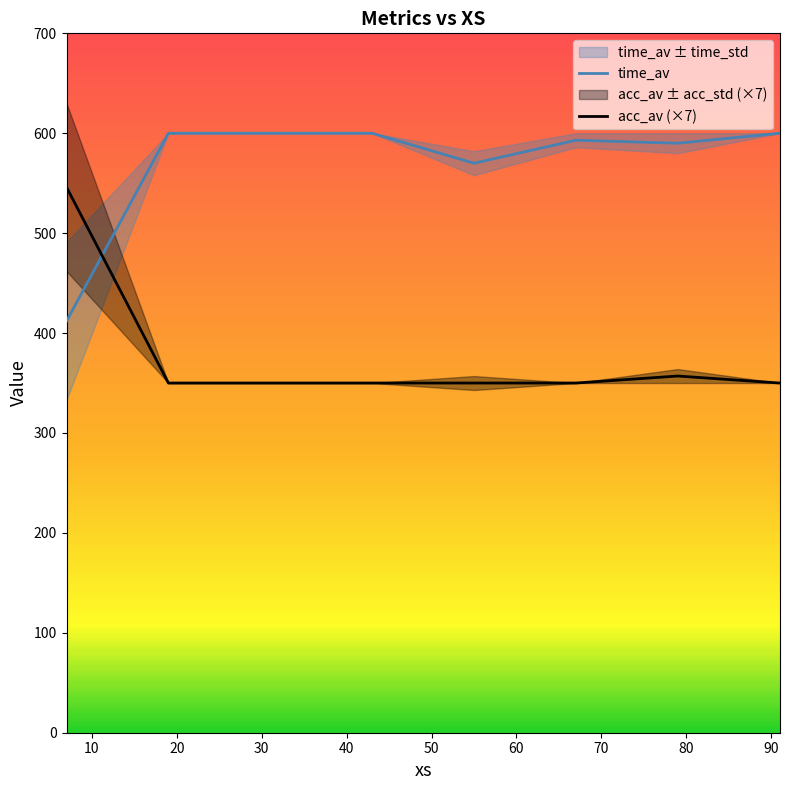

After their last crossing, which series has the higher values: acc_av (×7) or time_av?

time_av